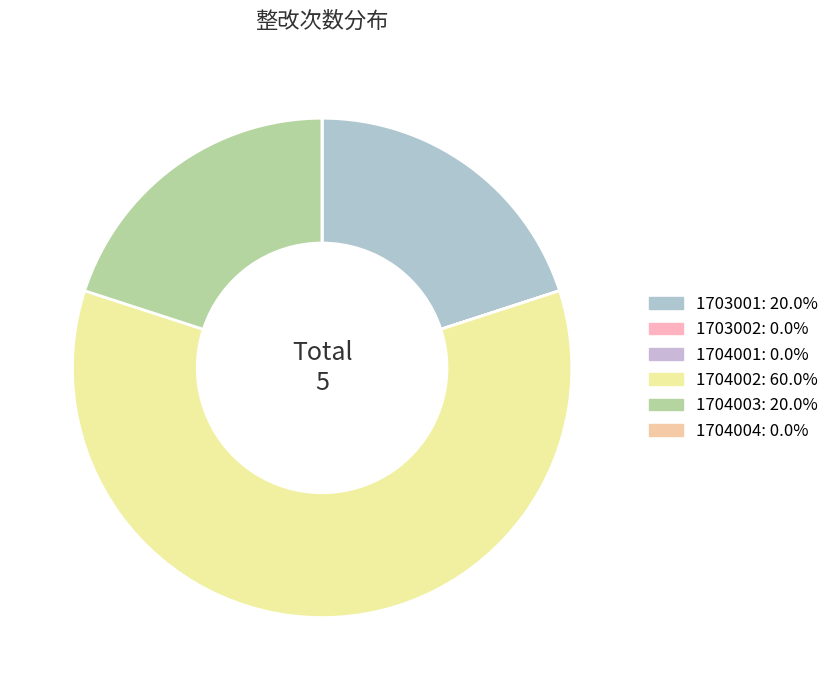

Rank the categories by value from lowest to highest.

1703002, 1704001, 1704004, 1703001, 1704003, 1704002